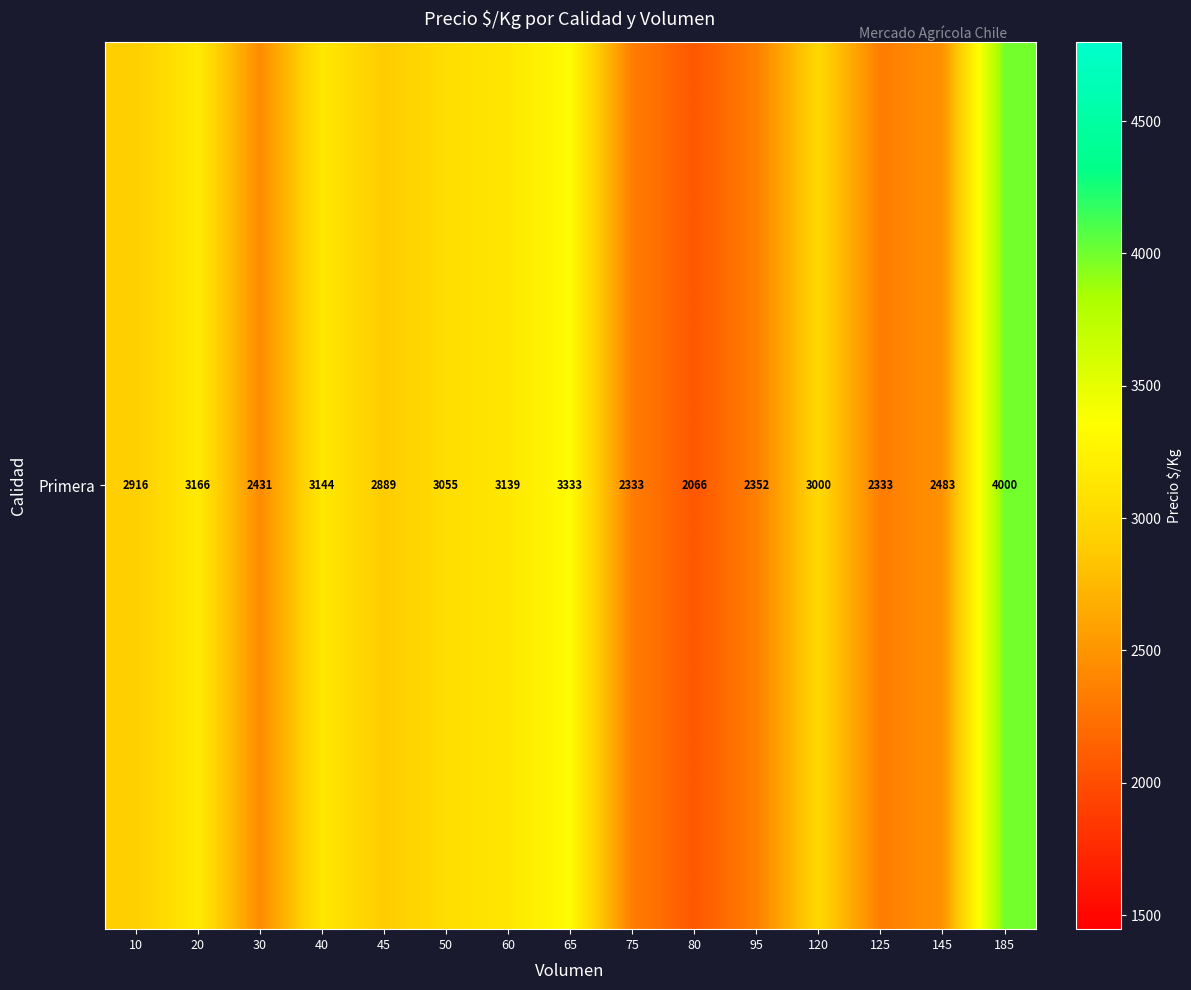

What is the sum of the values at 20 and 50?

6222.2